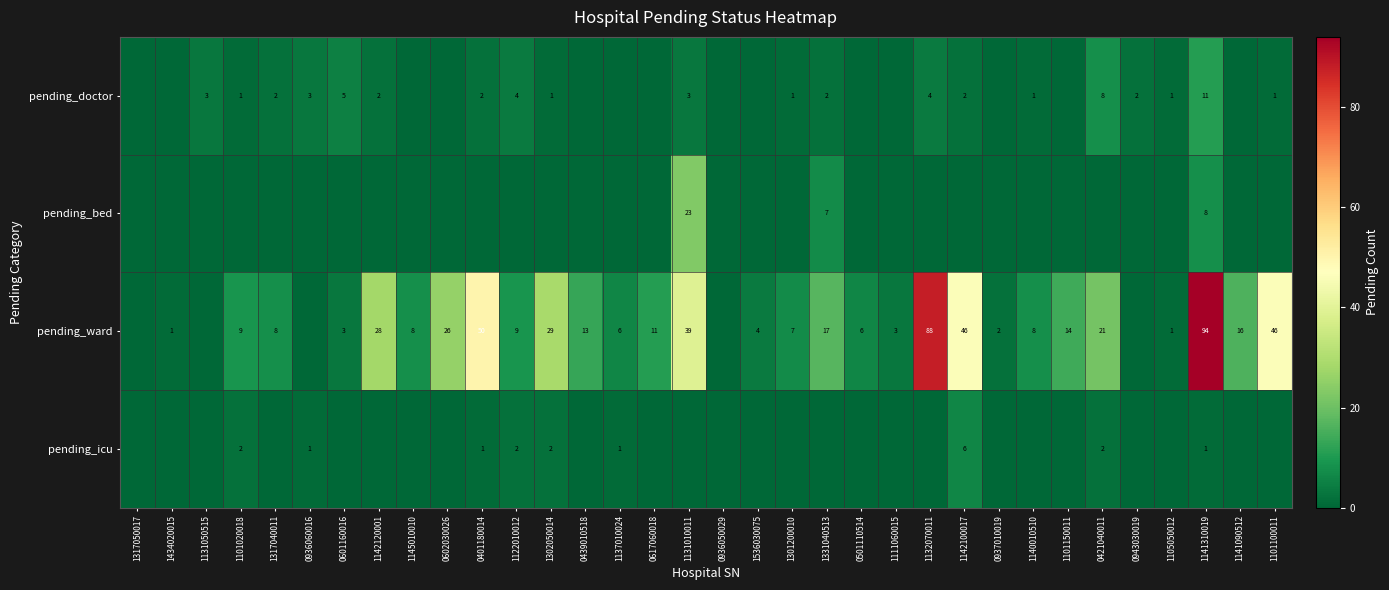

Rank the series at 1141310019 from lowest to highest value.

pending_icu, pending_bed, pending_doctor, pending_ward